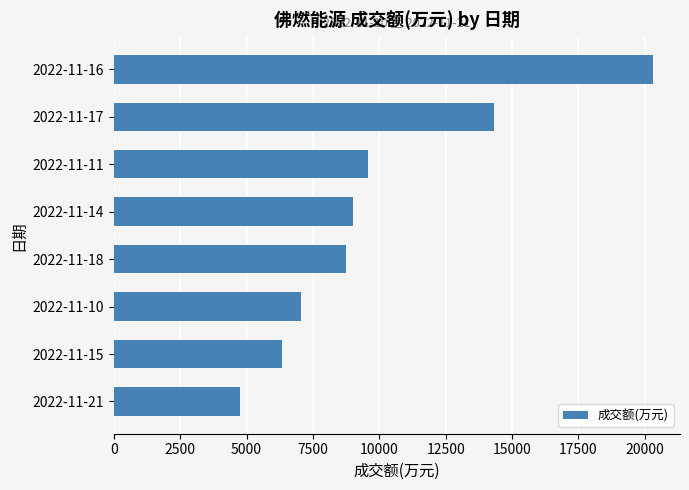

List the labels in order of value, smallest first.

2022-11-21, 2022-11-15, 2022-11-10, 2022-11-18, 2022-11-14, 2022-11-11, 2022-11-17, 2022-11-16